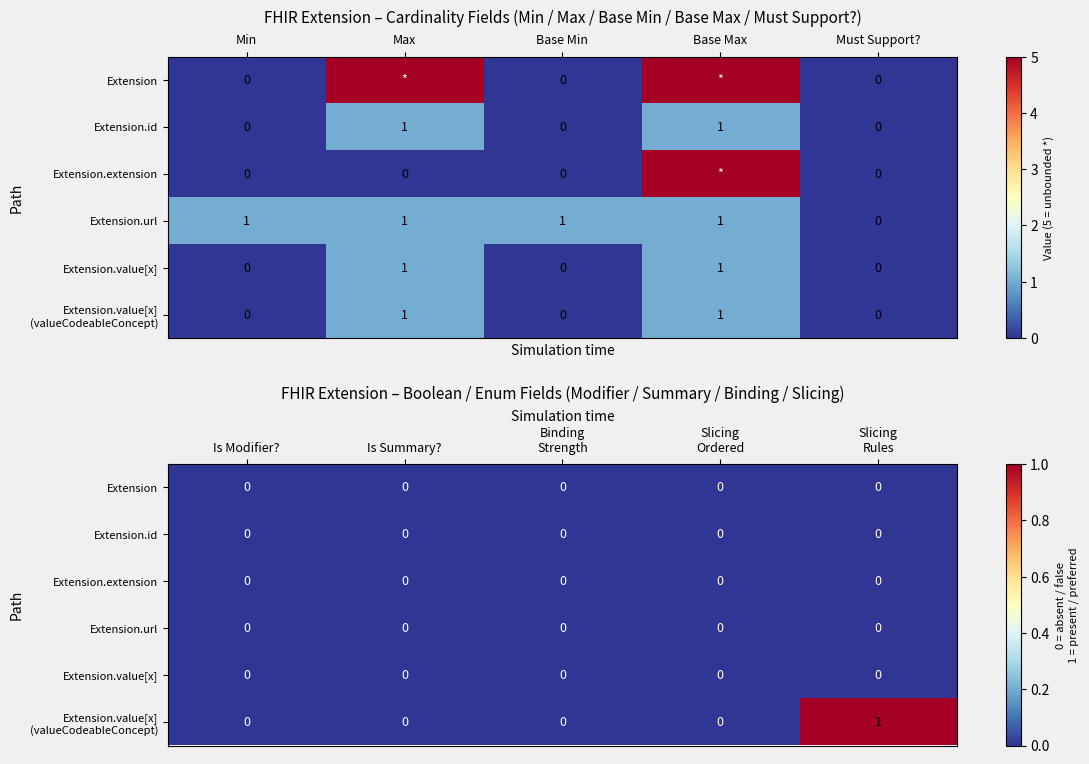

Which has a higher value, Slicing Ordered or Is Modifier??

Slicing Ordered